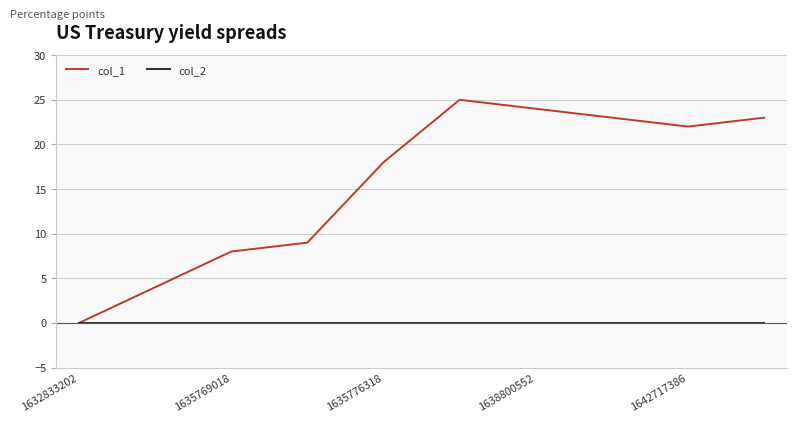

How many lines are shown in the chart?

2